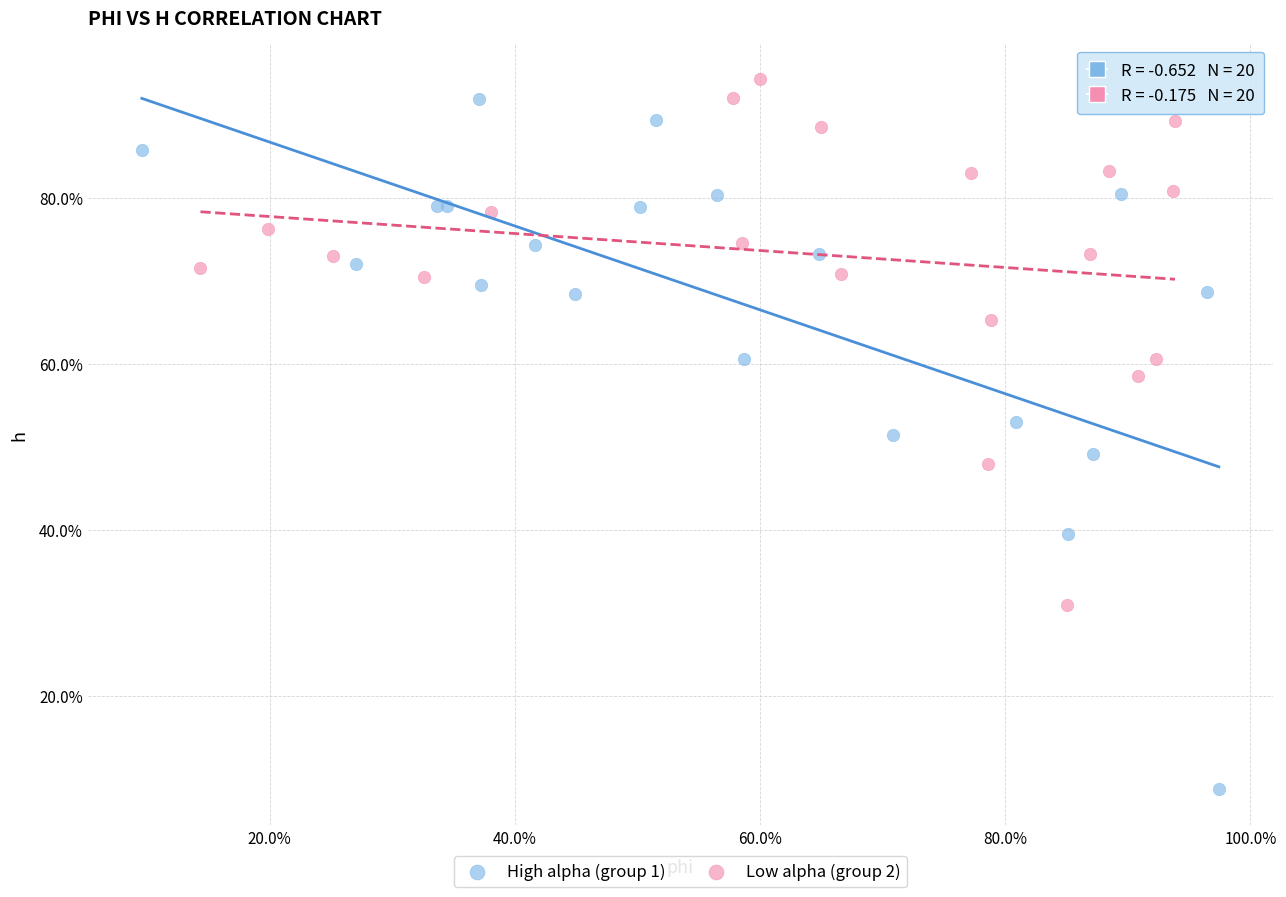

What are all the series names shown in the legend?

High alpha (group 1), Low alpha (group 2)